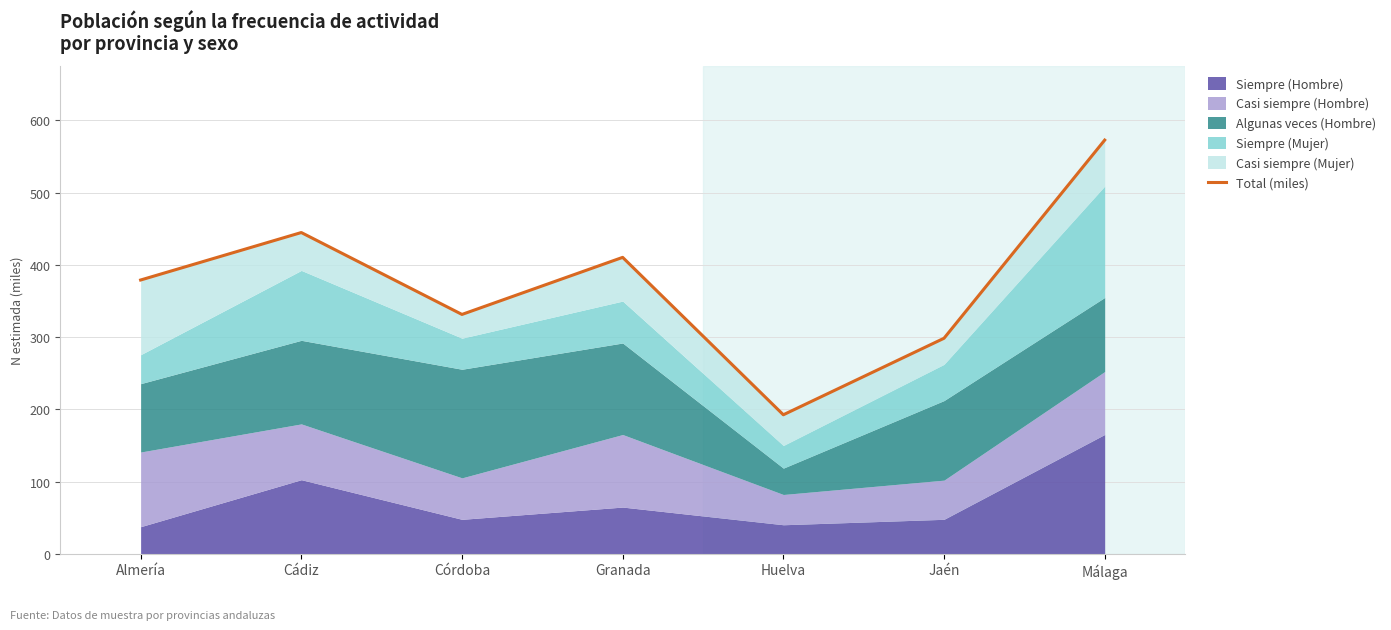

How many data points are less than 378?

3